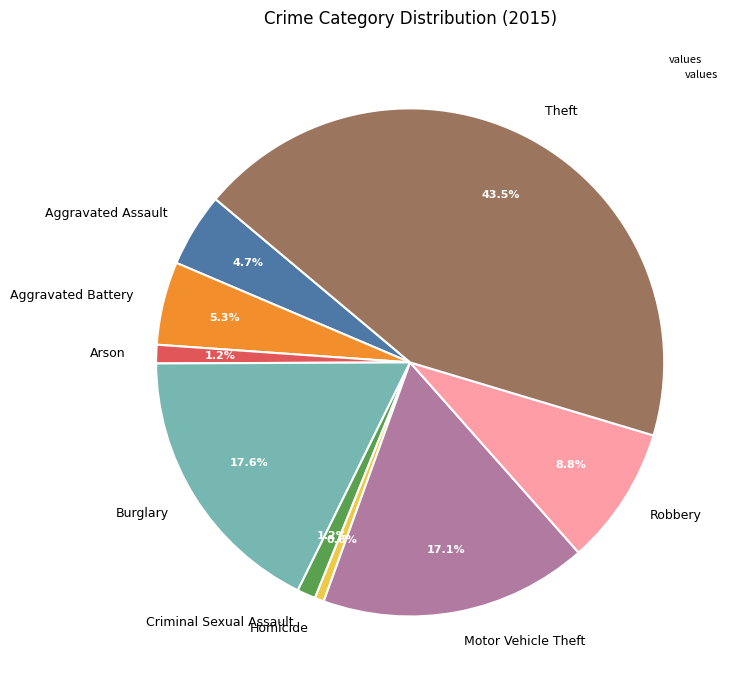

Is there any slice that represents more than half of the pie?

No